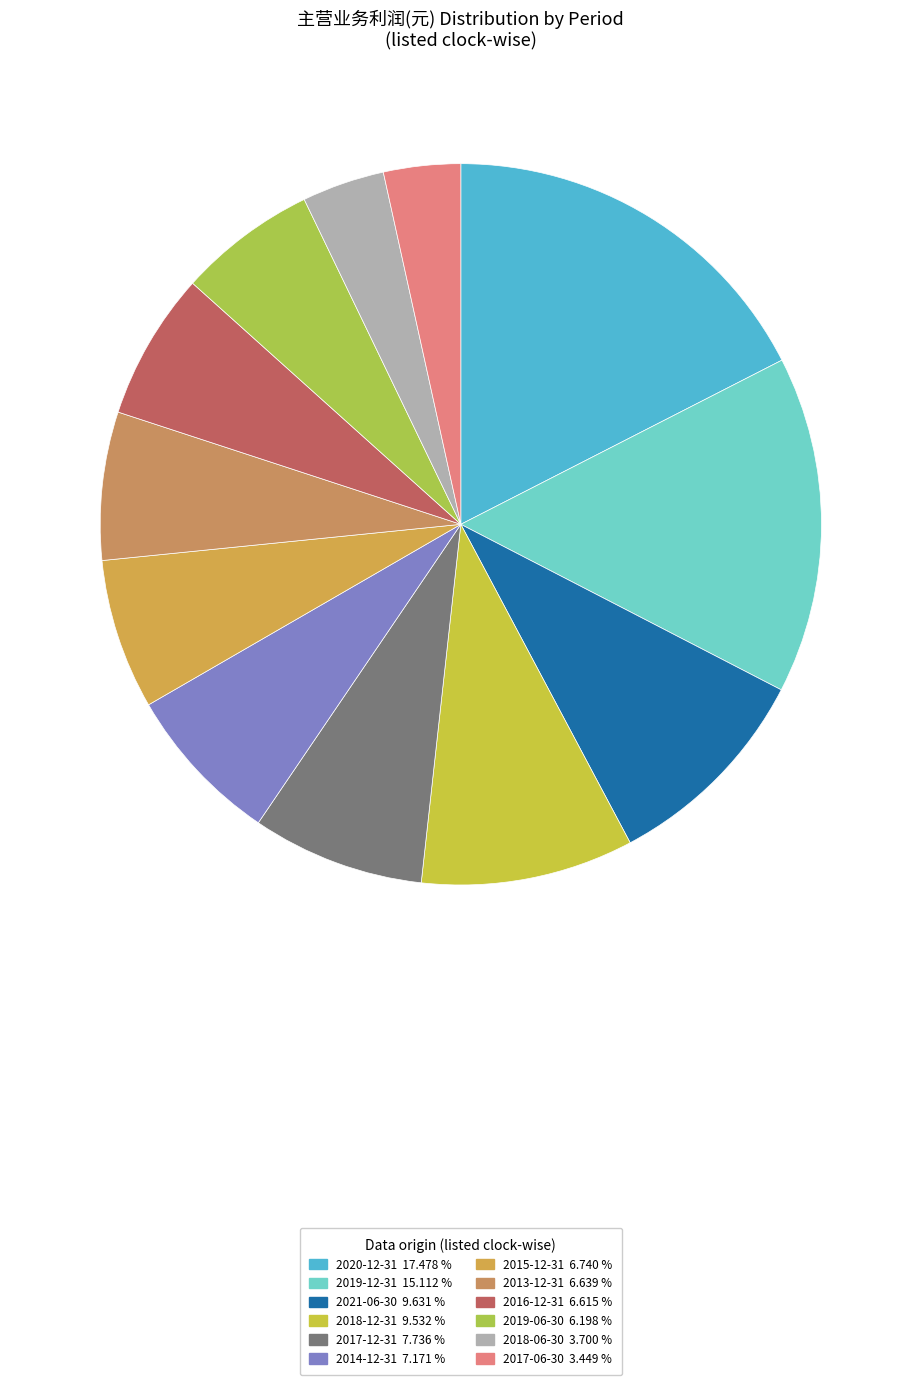

How many segments does this pie chart have?

12